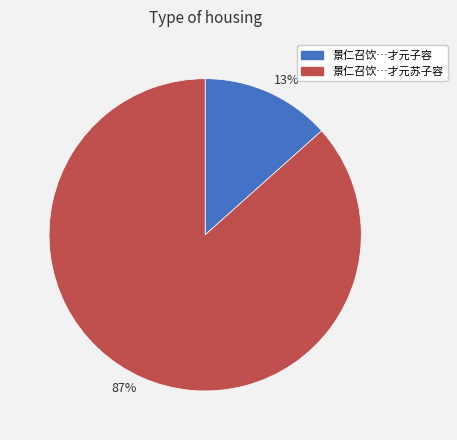

To the nearest percent, what is the average slice percentage?

50%